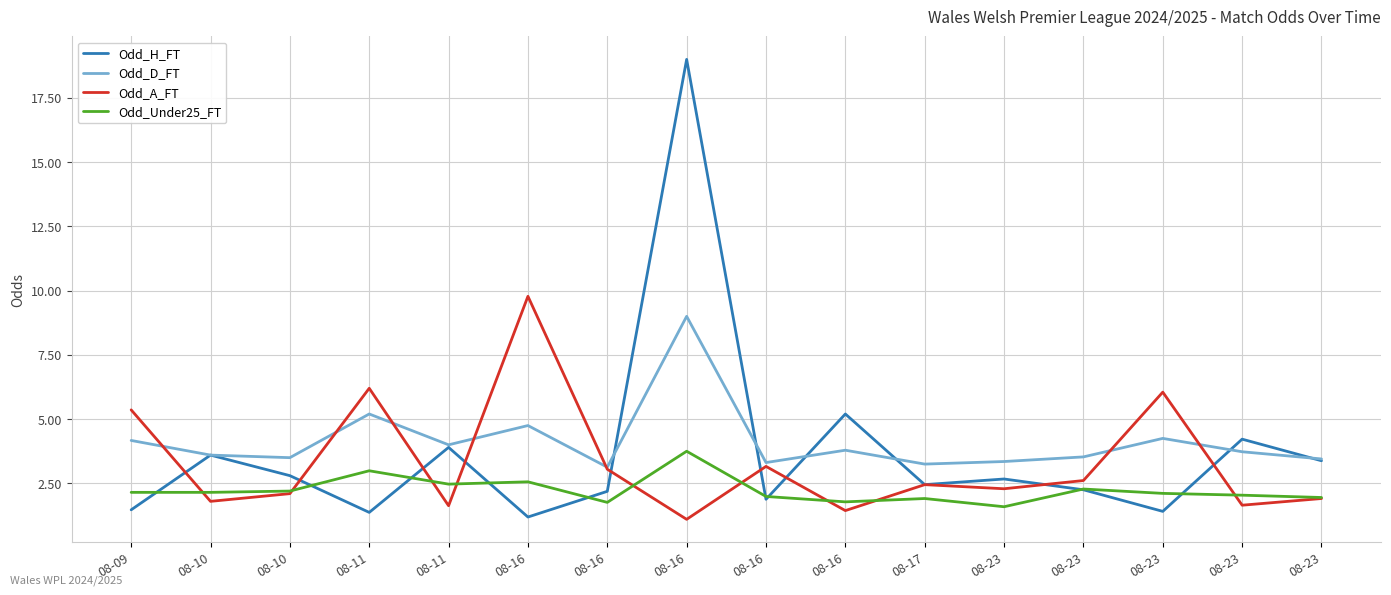

What are all the series names shown in the legend?

Odd_H_FT, Odd_D_FT, Odd_A_FT, Odd_Under25_FT